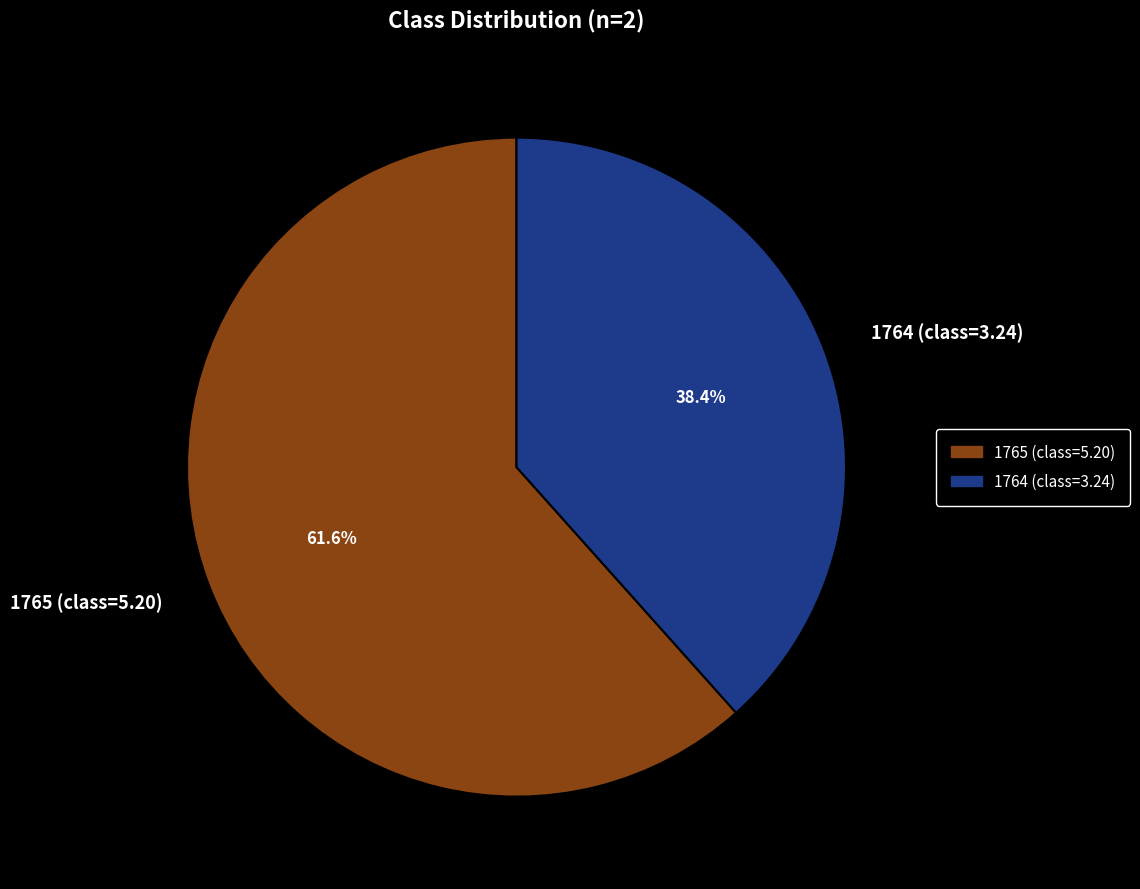

Rank the categories by value from lowest to highest.

1764, 1765